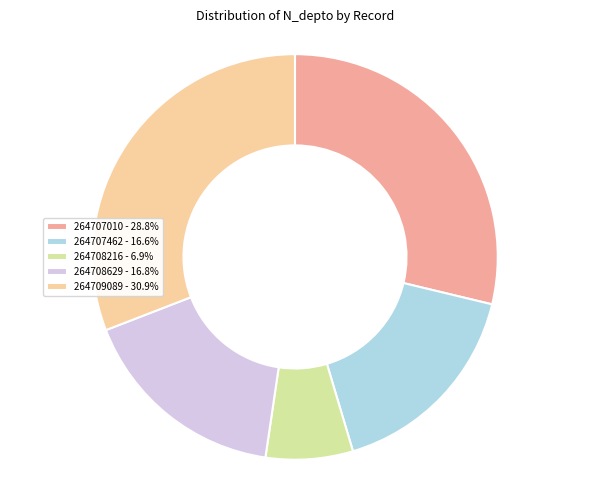

What is the ratio of the value at 264707462 - 16.6% to the value at 264709089 - 30.9%?

0.5